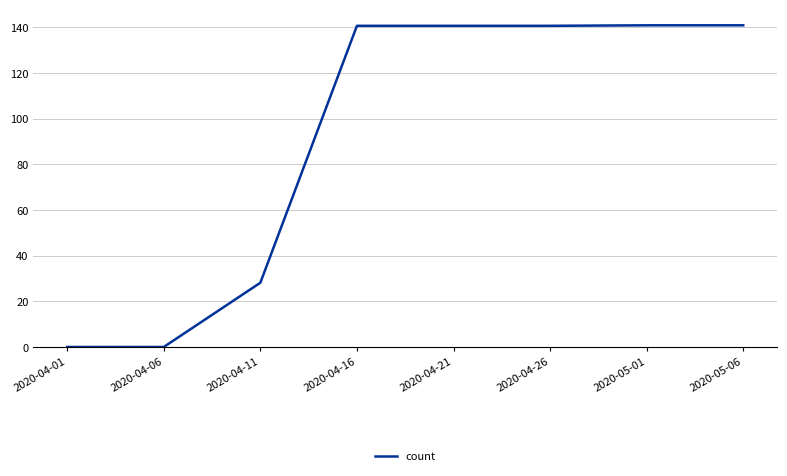

What position from the left is 2020-05-06?

8